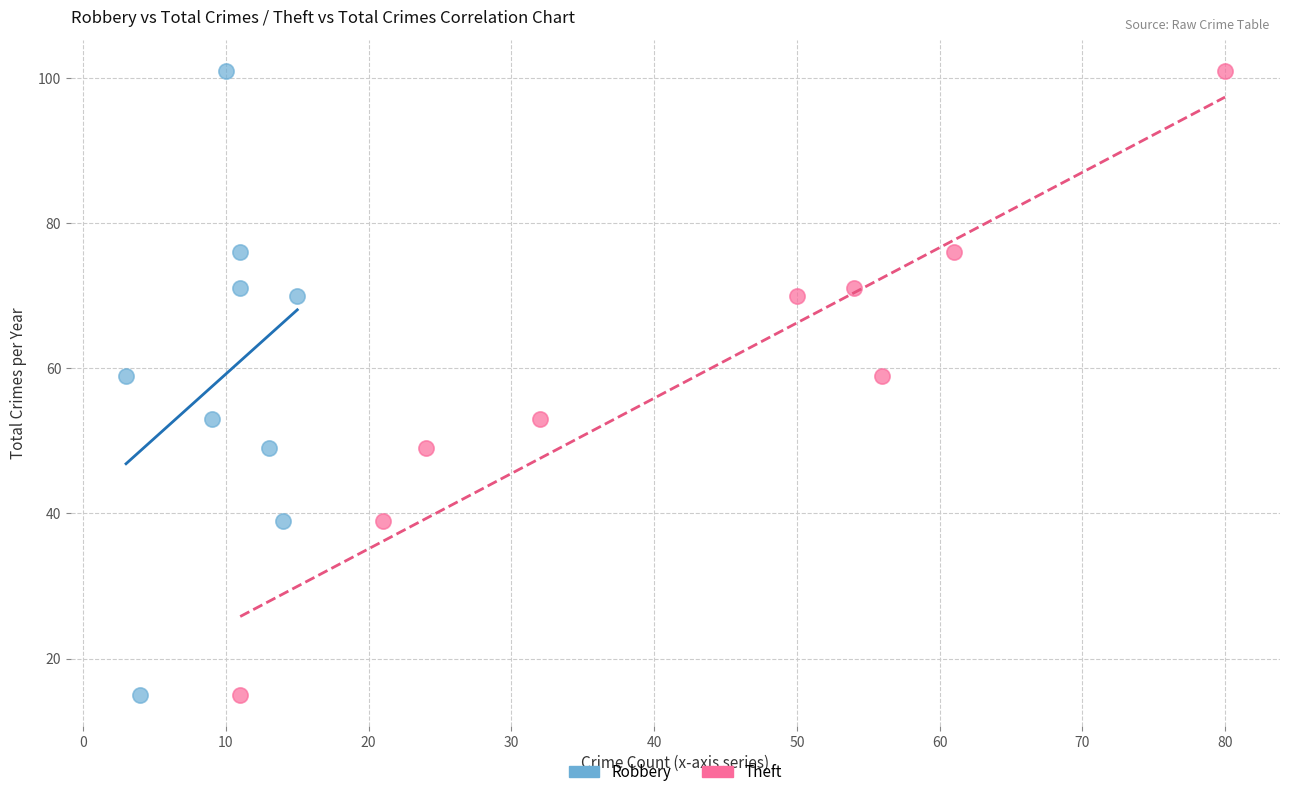

What are all the series names shown in the legend?

Robbery, Theft